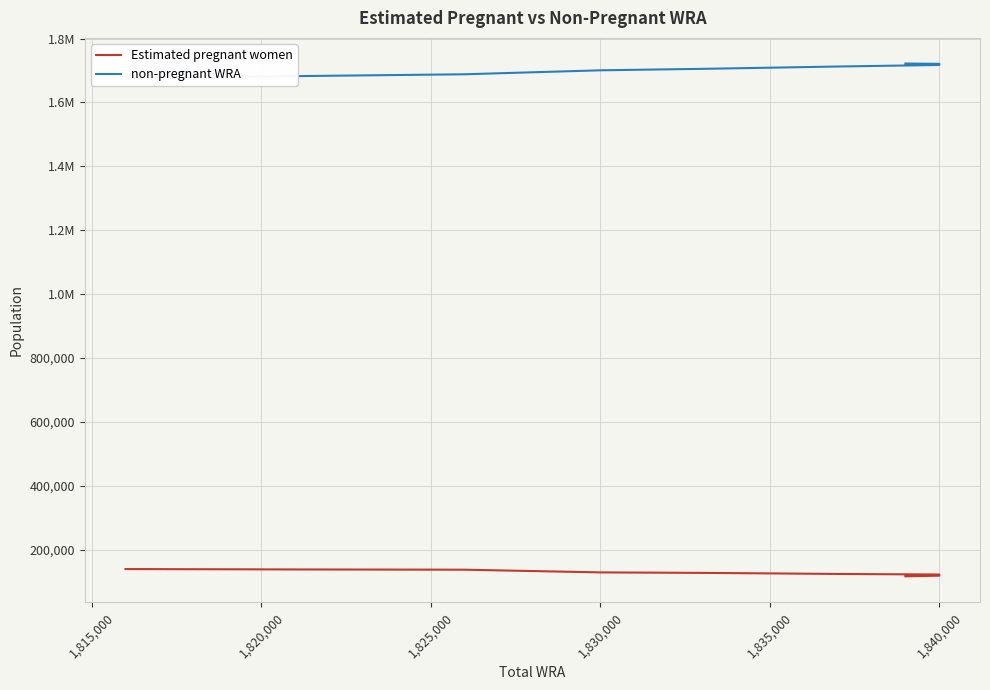

The non-pregnant WRA series shows 1138385.2 at 1,815,000. True or false?

False